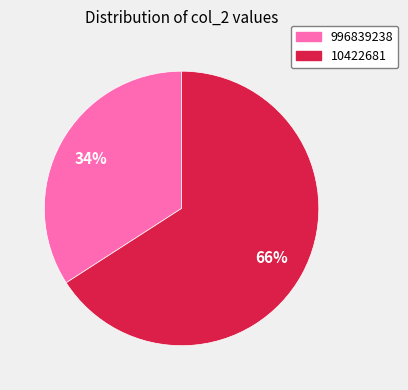

What is the majority slice?

10422681